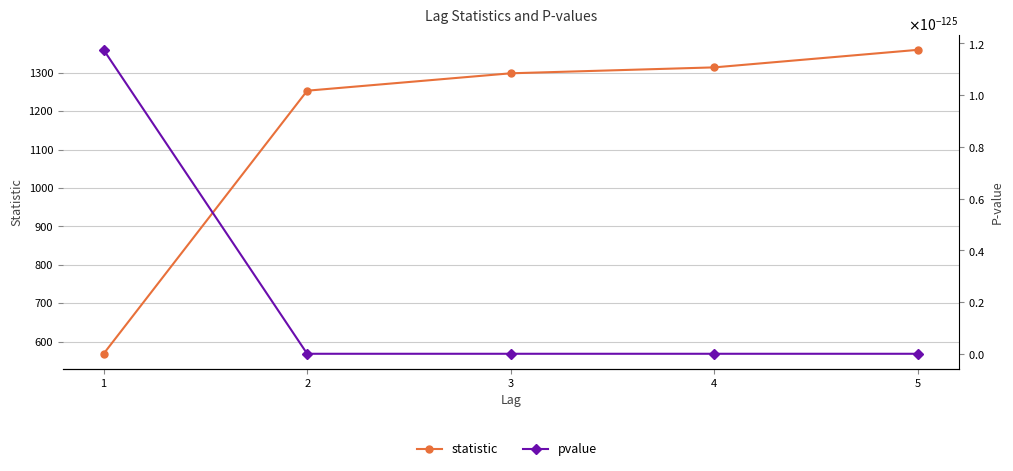

What is the maximum value shown in the chart?

1359.3